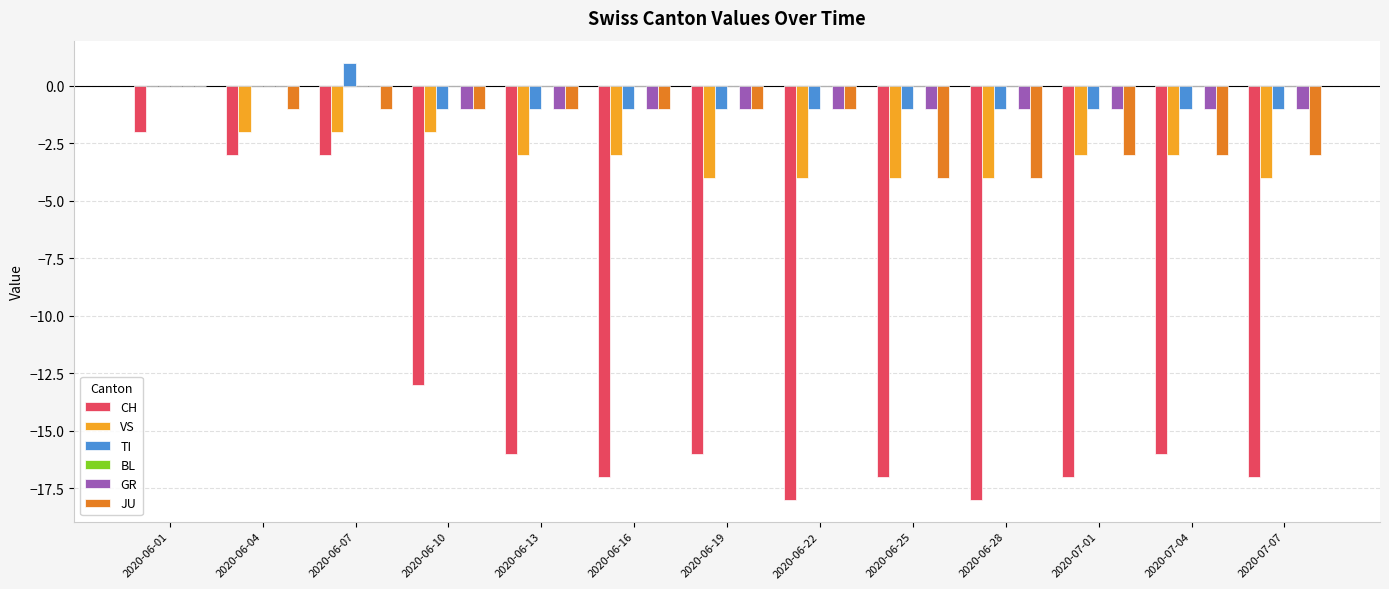

Count the number of categories in the chart.

13